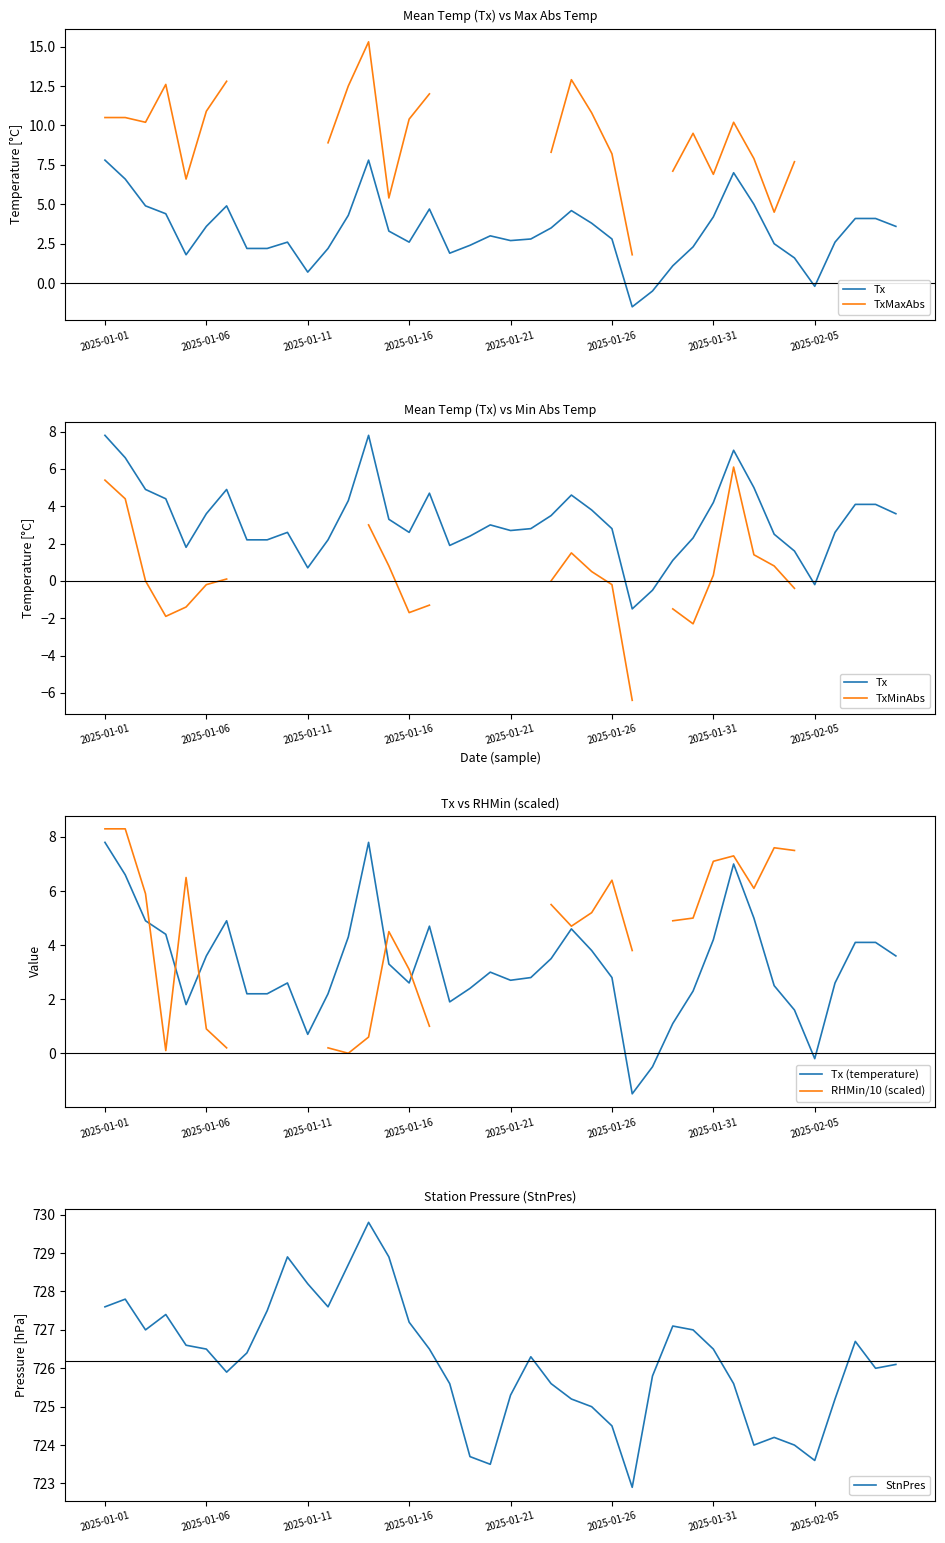

At which category does the chart reach its minimum across all series?

26